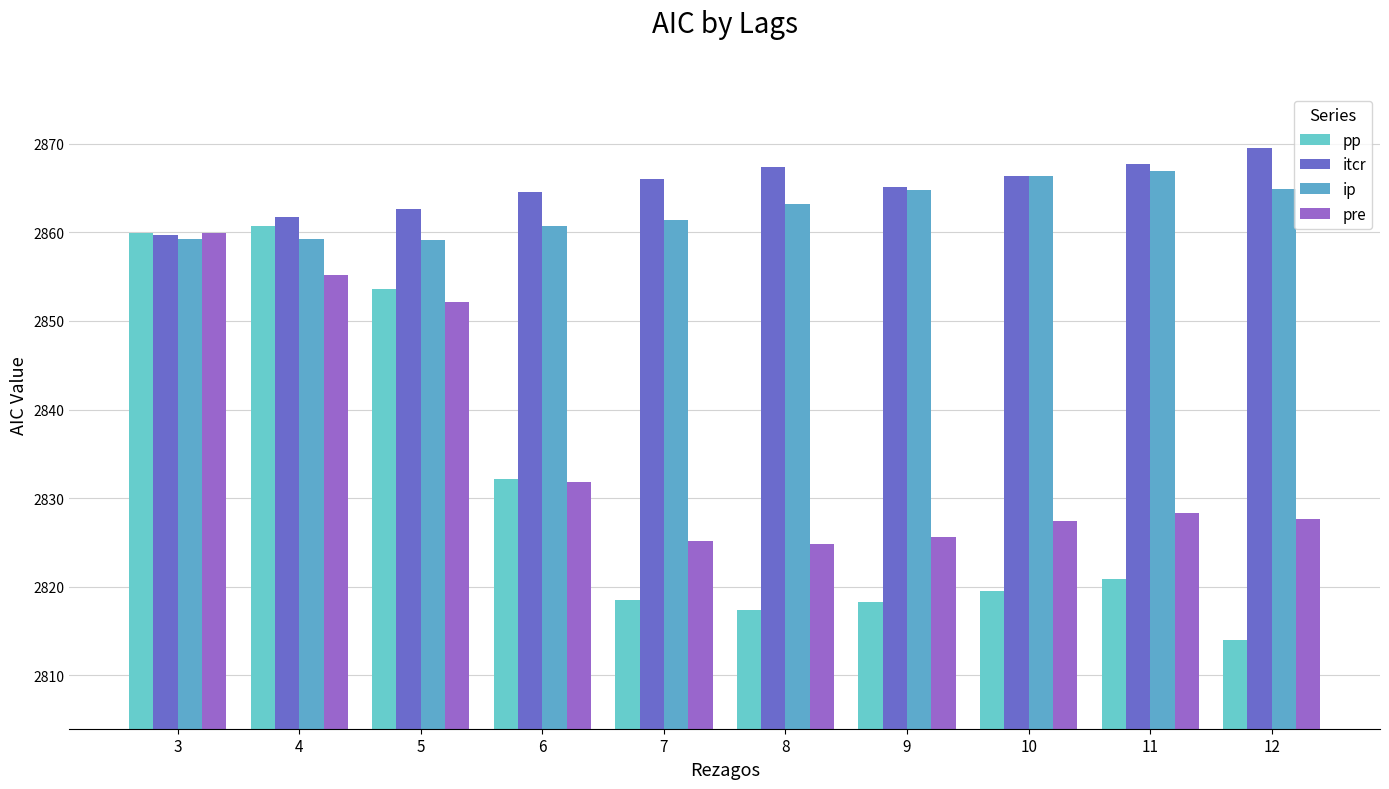

How many data points does each series have?

10